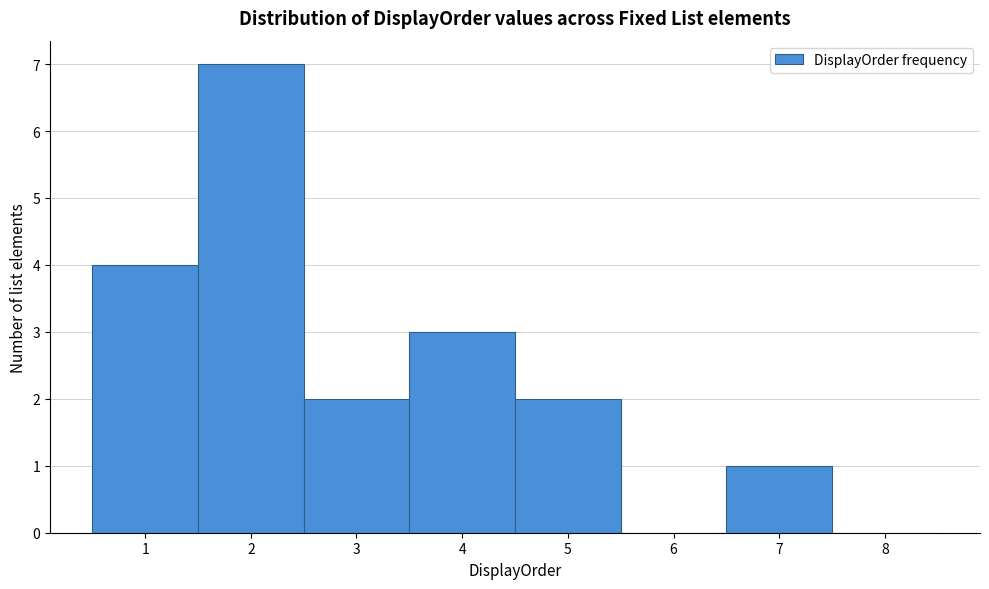

Reading left to right, transcribe this chart: for each bar, give the range it covers on the x-axis and its height. The values are not printed on the chart, so give them approximately, as read against the axis.

0.5 to 1.5: 4
1.5 to 2.5: 7
2.5 to 3.5: 2
3.5 to 4.5: 3
4.5 to 5.5: 2
5.5 to 6.5: 0
6.5 to 7.5: 1
7.5 to 8.5: 0